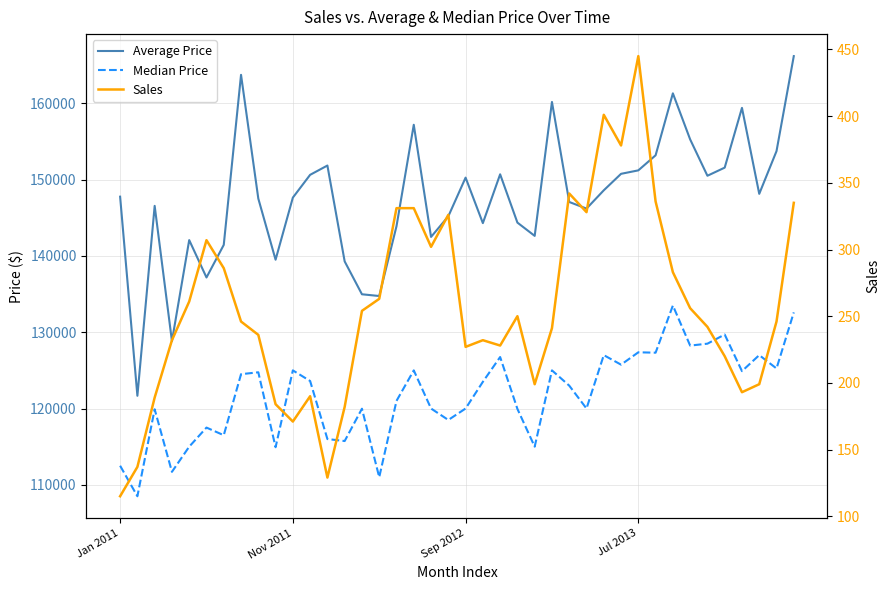

How many lines are shown in the chart?

3